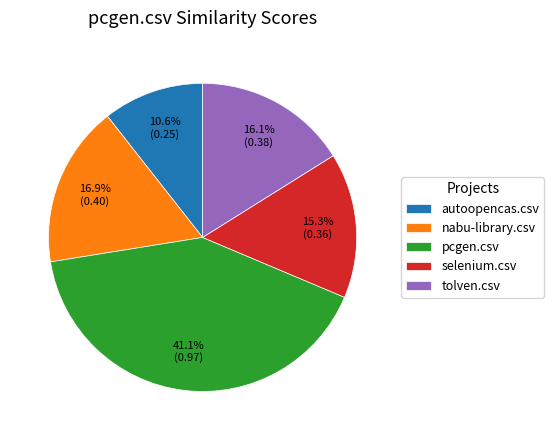

How many segments does this pie chart have?

5